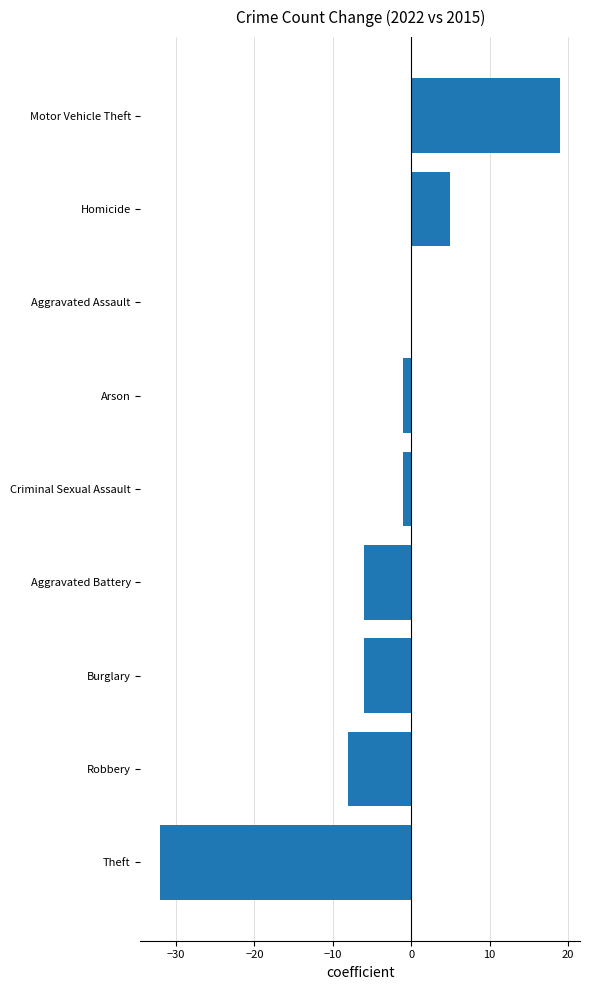

What is the greatest value displayed?

19